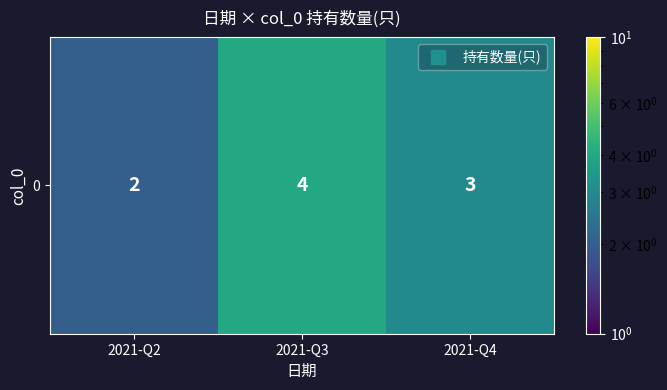

At which category does the chart reach its peak across all series?

2021-Q3